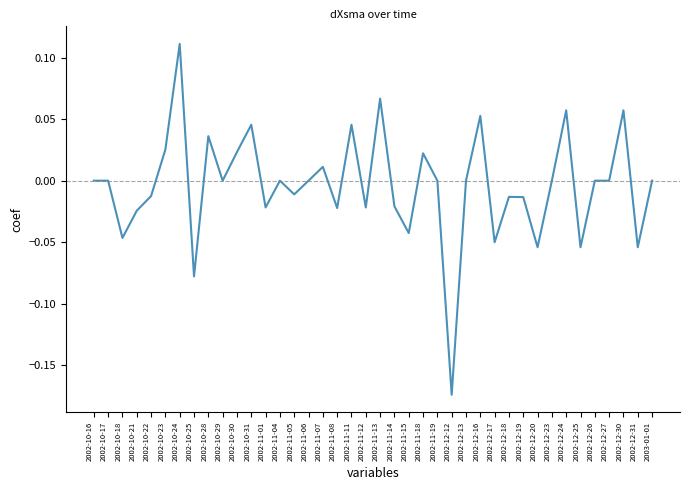

What position from the right is 2002-11-07?

24